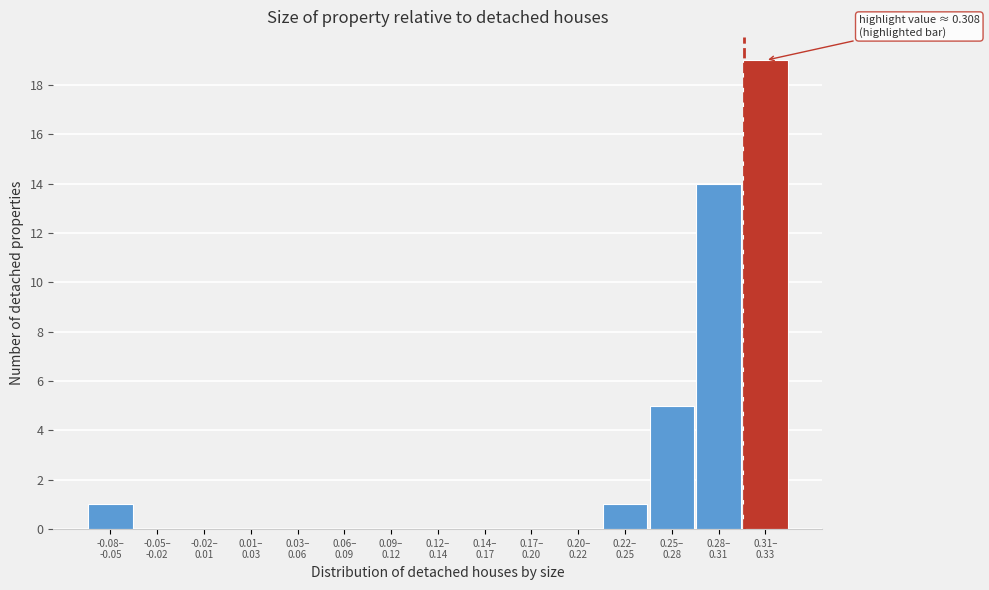

What is the sum of all values?

40